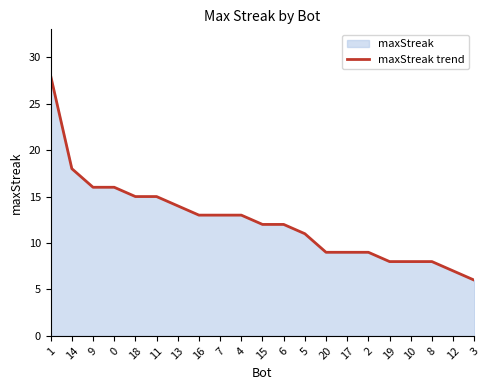

Reading left to right, transcribe all the data shown in this chart.

28	18	16	16	15	15	14	13	13	13	12	12	11	9	9	9	8	8	8	7	6